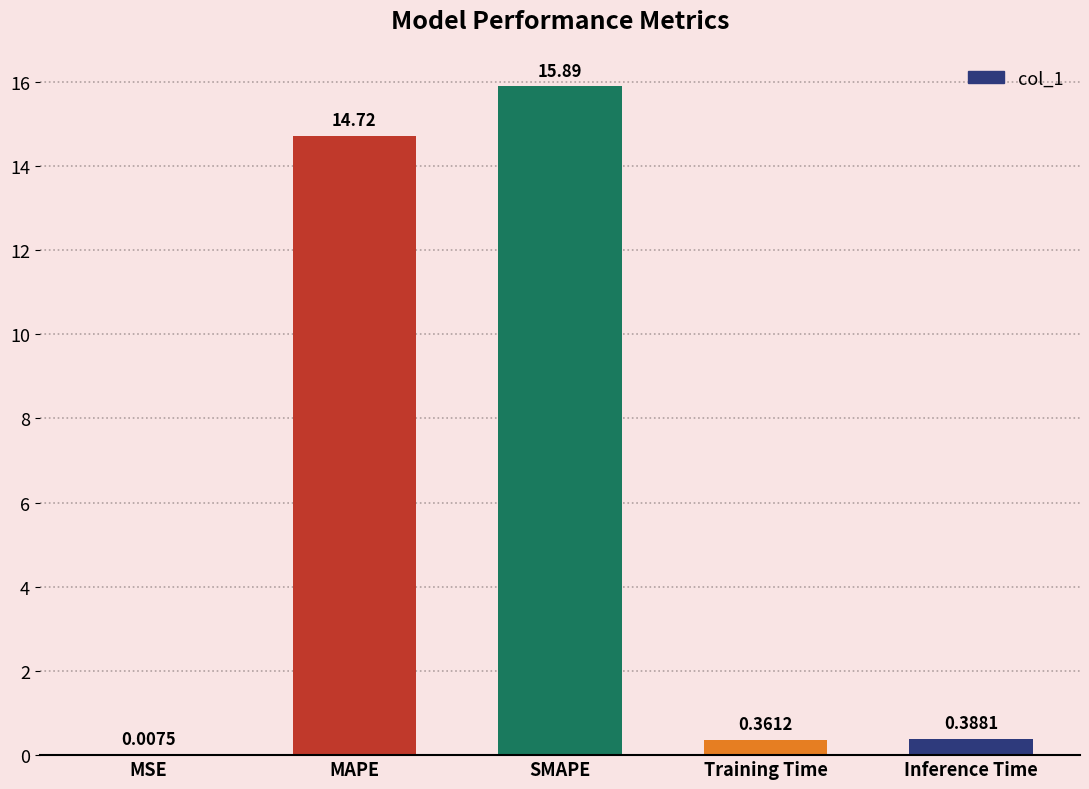

What is the sum of all values?

31.4